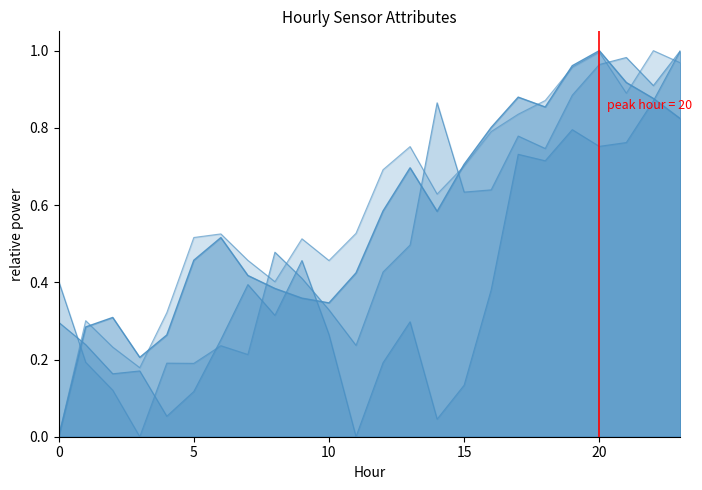

How many lines are shown in the chart?

4